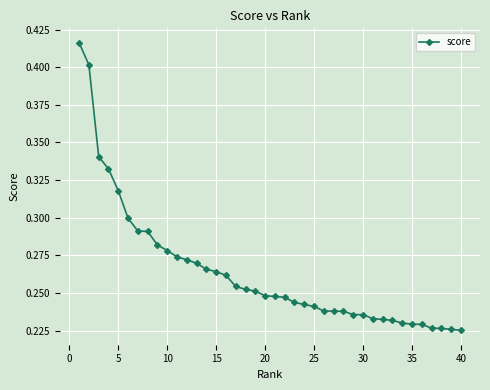

Count the values in the range 0 to 1.

40